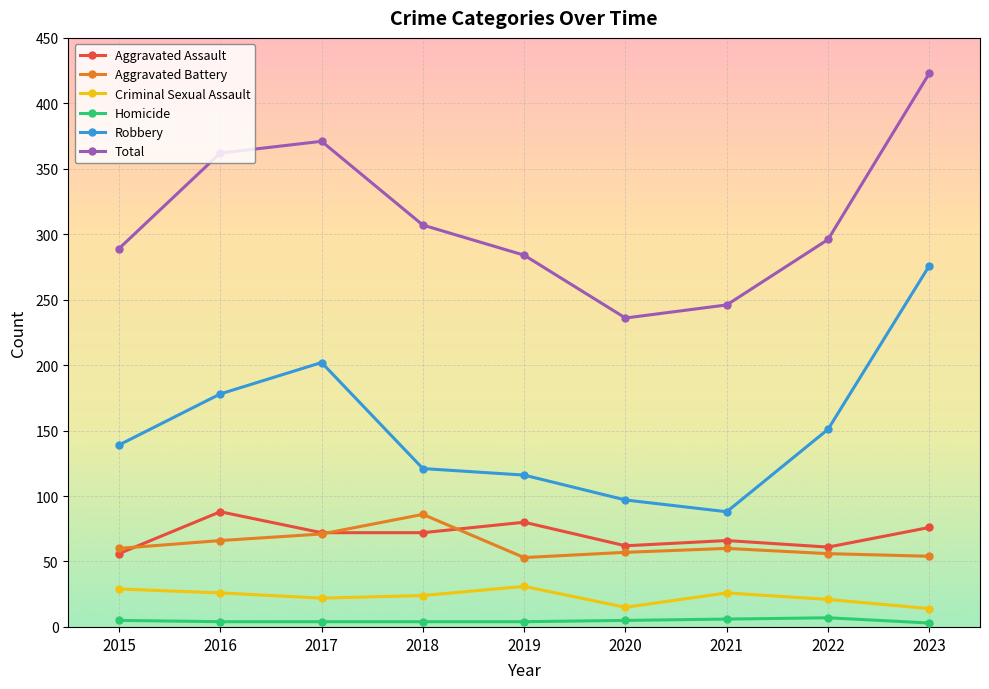

True or false: Criminal Sexual Assault has a value of 49 at 2015.

False